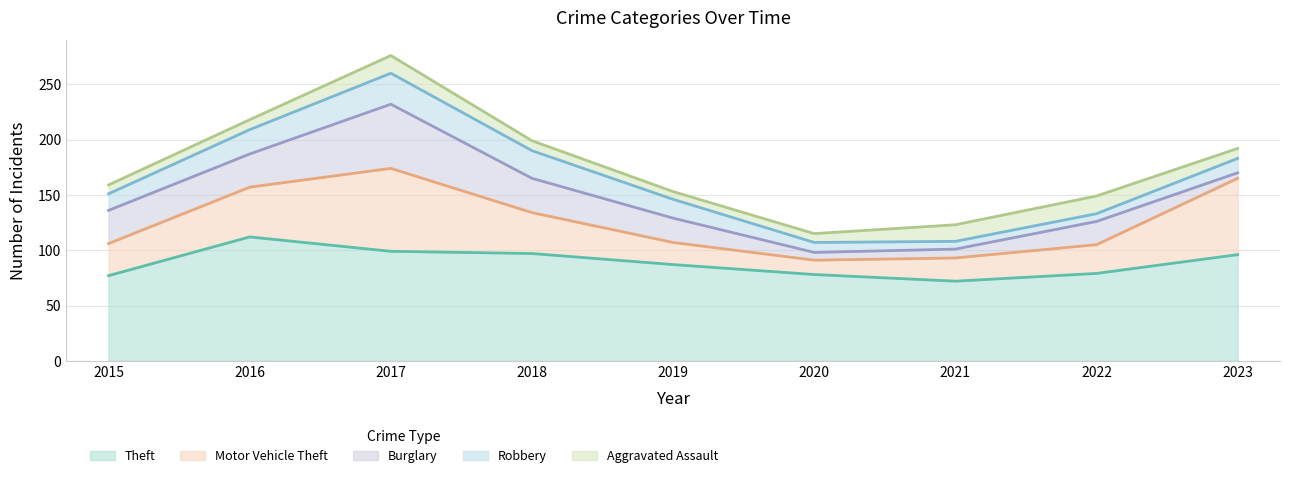

True or false: Burglary has a value of 21 at 2022.

True